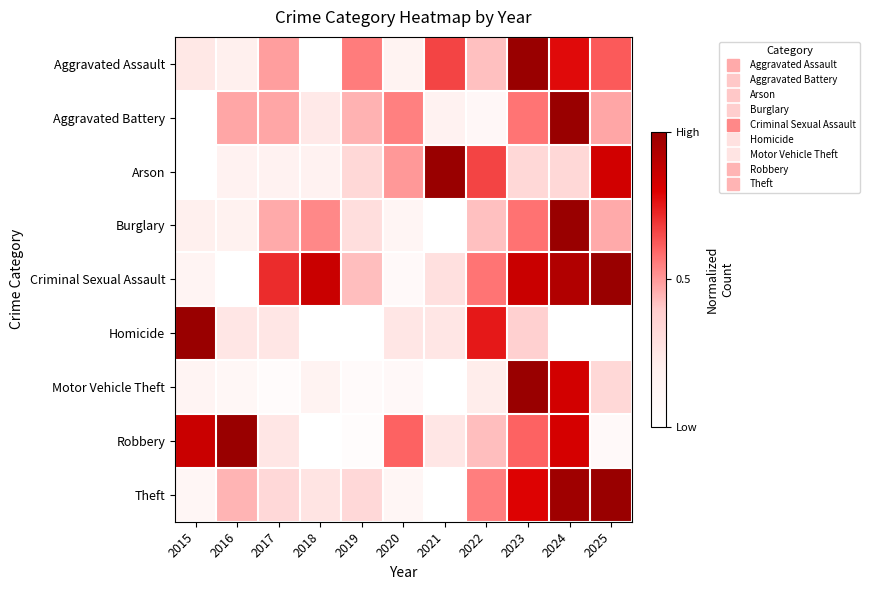

Reading left to right, list all the values displayed in this chart.

Aggravated Assault: 2015=0.2	2016=0.2	2017=0.5	2018=0.0	2019=0.6	2020=0.2	2021=0.7	2022=0.4	2023=1.0	2024=0.8	2025=0.6
Aggravated Battery: 2015=0.0	2016=0.5	2017=0.5	2018=0.2	2019=0.5	2020=0.5	2021=0.2	2022=0.1	2023=0.6	2024=1.0	2025=0.5
Arson: 2015=0.0	2016=0.2	2017=0.2	2018=0.2	2019=0.3	2020=0.5	2021=1.0	2022=0.7	2023=0.3	2024=0.3	2025=0.8
Burglary: 2015=0.2	2016=0.2	2017=0.5	2018=0.5	2019=0.3	2020=0.1	2021=0.0	2022=0.4	2023=0.6	2024=1.0	2025=0.5
Criminal Sexual Assault: 2015=0.1	2016=0.0	2017=0.7	2018=0.9	2019=0.4	2020=0.1	2021=0.3	2022=0.6	2023=0.9	2024=0.9	2025=1.0
Homicide: 2015=1.0	2016=0.2	2017=0.2	2018=0.0	2019=0.0	2020=0.2	2021=0.2	2022=0.8	2023=0.4	2024=0.0	2025=0.0
Motor Vehicle Theft: 2015=0.1	2016=0.1	2017=0.1	2018=0.2	2019=0.1	2020=0.1	2021=0.0	2022=0.2	2023=1.0	2024=0.8	2025=0.3
Robbery: 2015=0.9	2016=1.0	2017=0.2	2018=0.0	2019=0.0	2020=0.6	2021=0.2	2022=0.4	2023=0.6	2024=0.8	2025=0.1
Theft: 2015=0.1	2016=0.4	2017=0.3	2018=0.3	2019=0.3	2020=0.1	2021=0.0	2022=0.6	2023=0.8	2024=1.0	2025=1.0